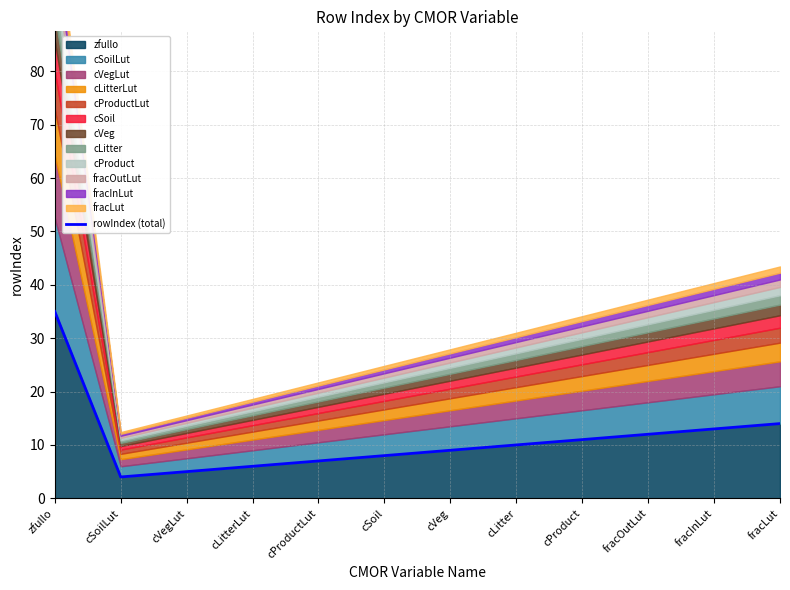

True or false: the data shows 17 at cProduct.

False